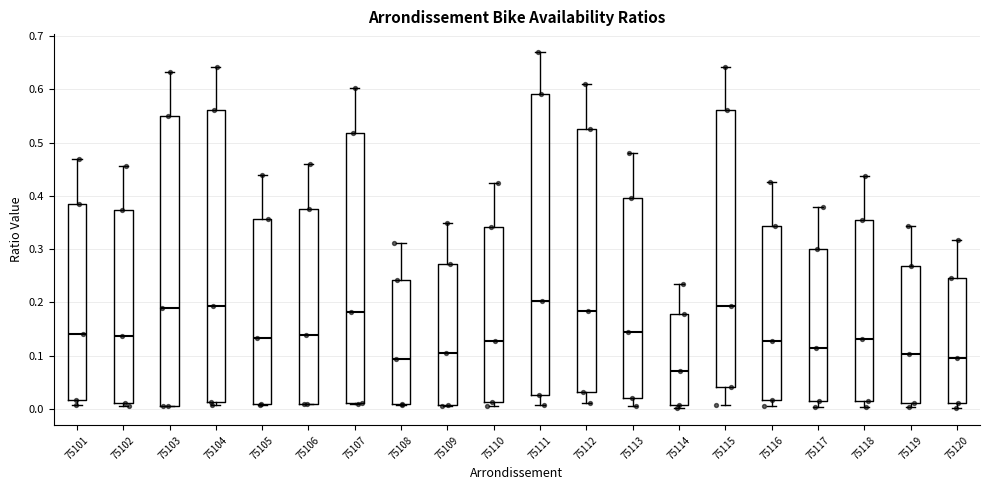

Reading left to right, transcribe this box plot: for each box, give where its median line is, the range the box spans, and where its two whiskers end, as read against the y-axis. The values are not printed on the chart, so give them approximately, as read against the axis.

75101: median 0.14, box 0.02 to 0.38, whiskers 0.01 to 0.47
75102: median 0.14, box 0.01 to 0.37, whiskers 0.01 (just below the box's lower edge) to 0.46
75103: median 0.19, box 0.01 to 0.55, whiskers 0.00 to 0.63
75104: median 0.19, box 0.01 to 0.56, whiskers 0.01 (just below the box's lower edge) to 0.64
75105: median 0.13, box 0.01 to 0.36, whiskers 0.01 to 0.44
75106: median 0.14, box 0.01 to 0.38, whiskers 0.01 to 0.46
75107: median 0.18, box 0.01 to 0.52, whiskers 0.01 to 0.60
75108: median 0.09, box 0.01 to 0.24, whiskers 0.01 to 0.31
75109: median 0.10, box 0.01 to 0.27, whiskers 0.01 to 0.35
75110: median 0.13, box 0.01 to 0.34, whiskers 0.01 (just below the box's lower edge) to 0.42
75111: median 0.20, box 0.03 to 0.59, whiskers 0.01 to 0.67
75112: median 0.18, box 0.03 to 0.53, whiskers 0.01 to 0.61
75113: median 0.14, box 0.02 to 0.40, whiskers 0.01 to 0.48
75114: median 0.07, box 0.01 to 0.18, whiskers 0.00 to 0.24
75115: median 0.19, box 0.04 to 0.56, whiskers 0.01 to 0.64
75116: median 0.13, box 0.02 to 0.34, whiskers 0.00 to 0.43
75117: median 0.11, box 0.01 to 0.30, whiskers 0.00 to 0.38
75118: median 0.13, box 0.01 to 0.35, whiskers 0.00 to 0.44
75119: median 0.10, box 0.01 to 0.27, whiskers 0.00 to 0.34
75120: median 0.10, box 0.01 to 0.25, whiskers 0.00 to 0.32